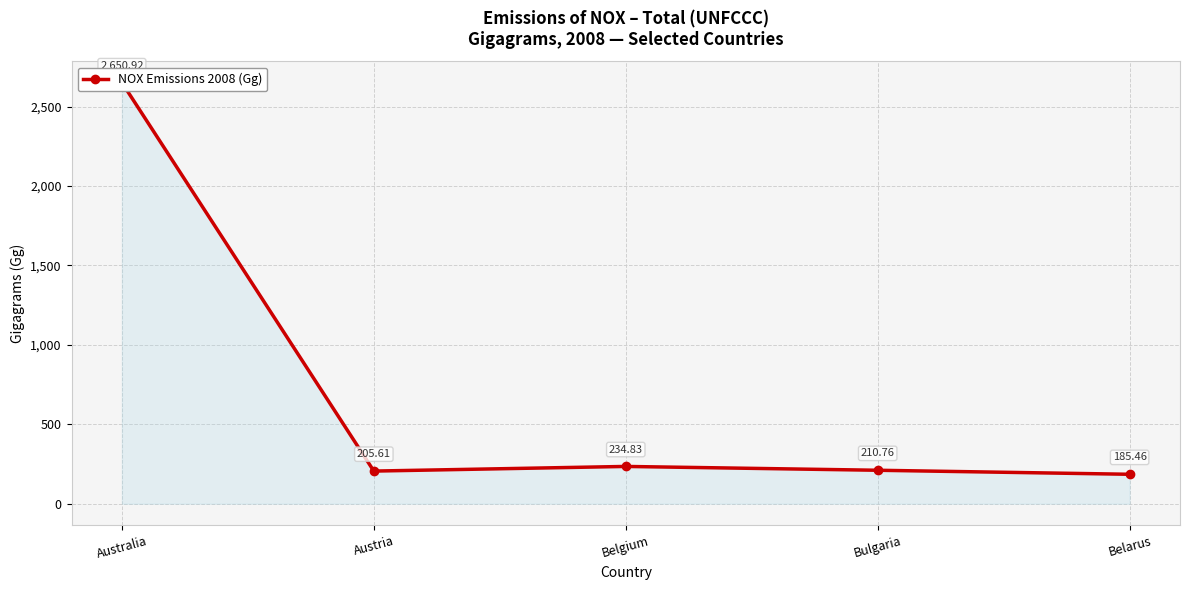

True or false: there are more than 0 points higher than both neighbors.

True